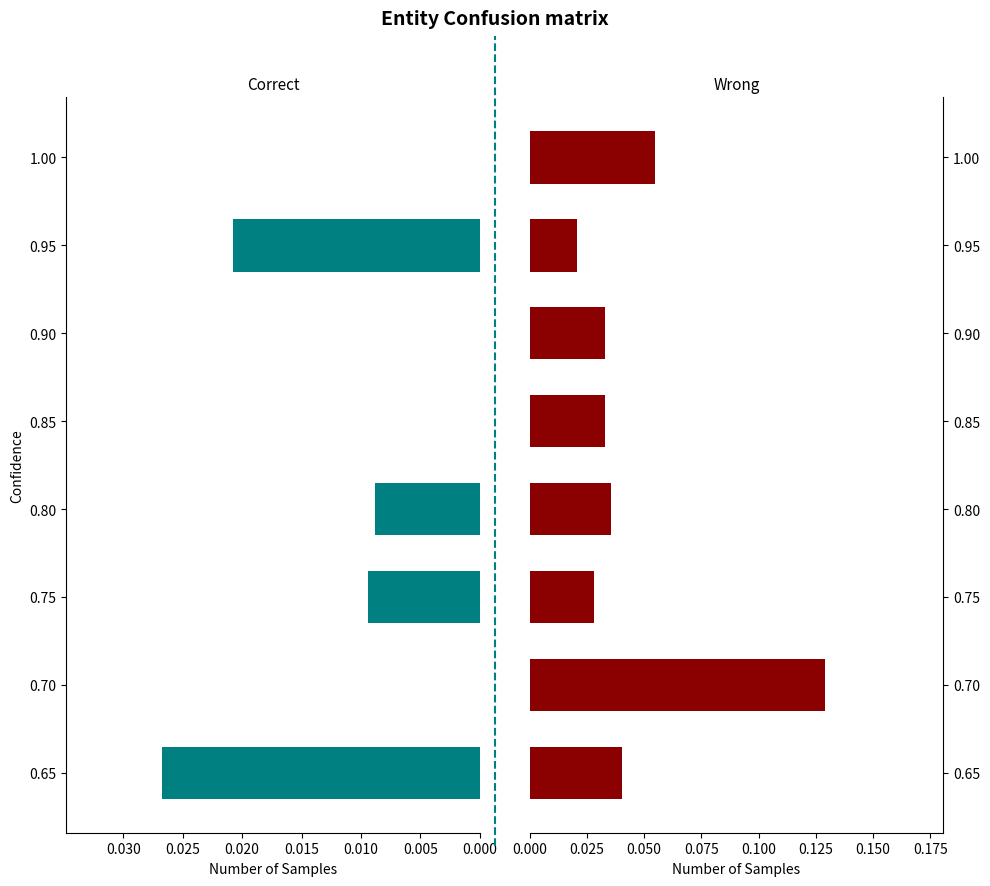

Which series has the largest range (max minus min)?

Wrong